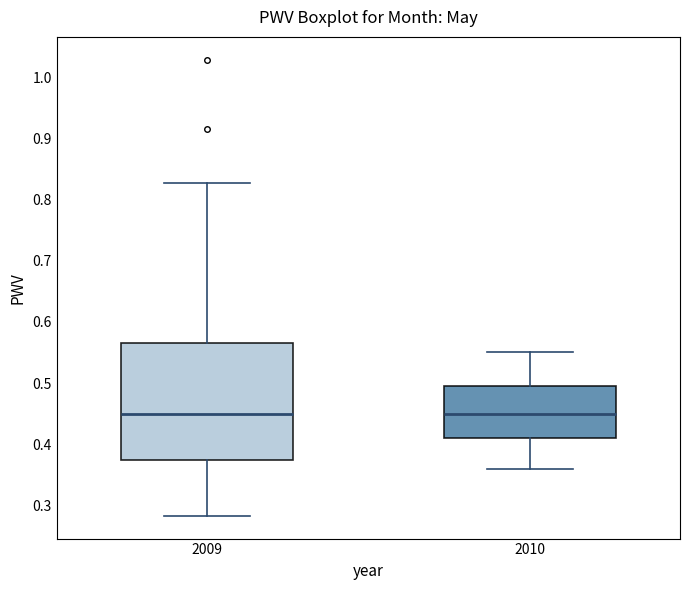

Where does the upper whisker of the box at x = 2010 end on the y-axis? The values are not printed on the chart, so give them approximately, as read against the axis.

0.55